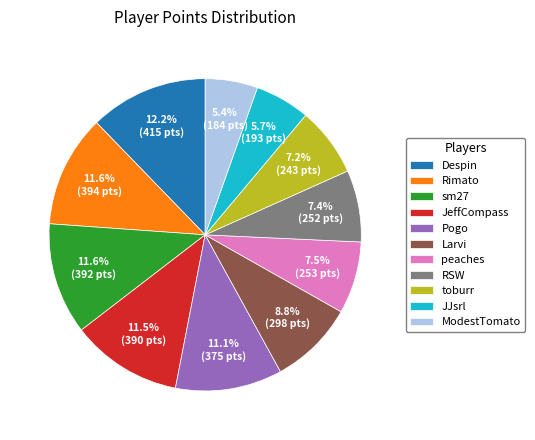

To the nearest percent, what portion does JJsrl represent?

6%